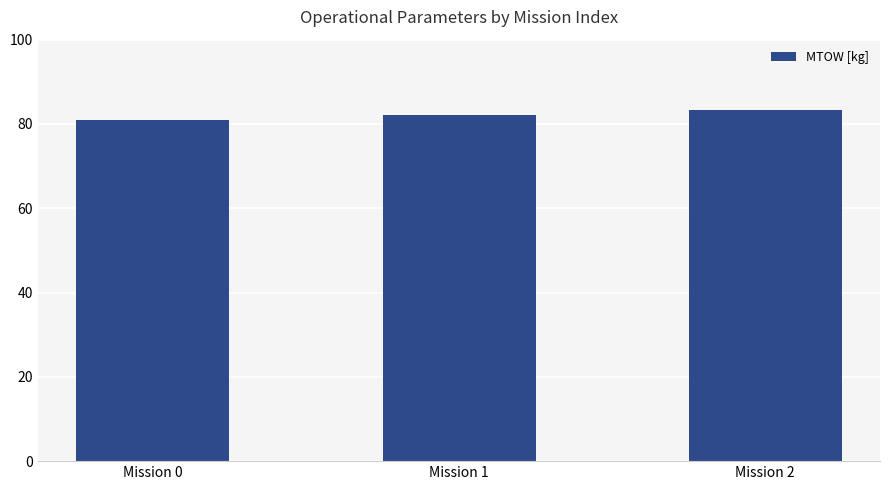

How many data points does each series have?

3